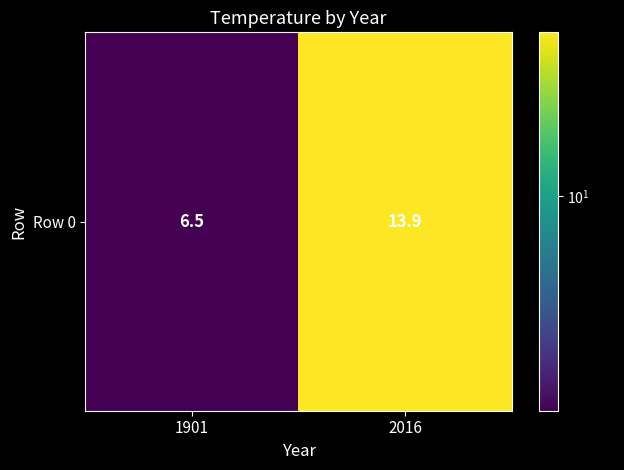

Reading left to right, transcribe all the data shown in this chart.

1901=6.5	2016=13.9